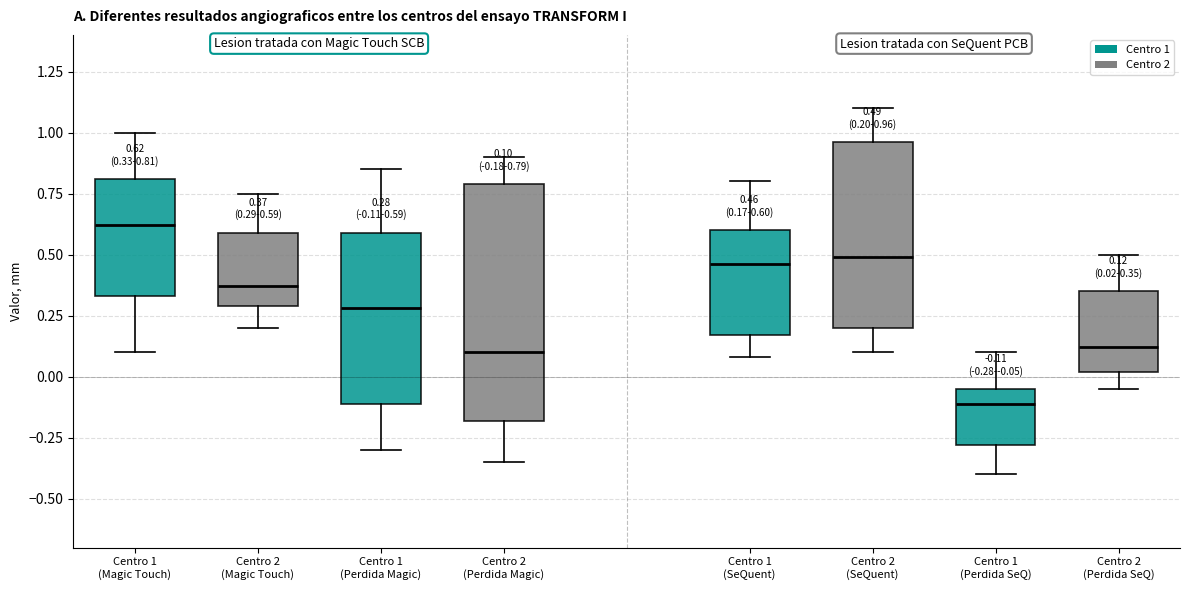

Which box's median line is the lowest?

Centro 1 (Perdida SeQ)